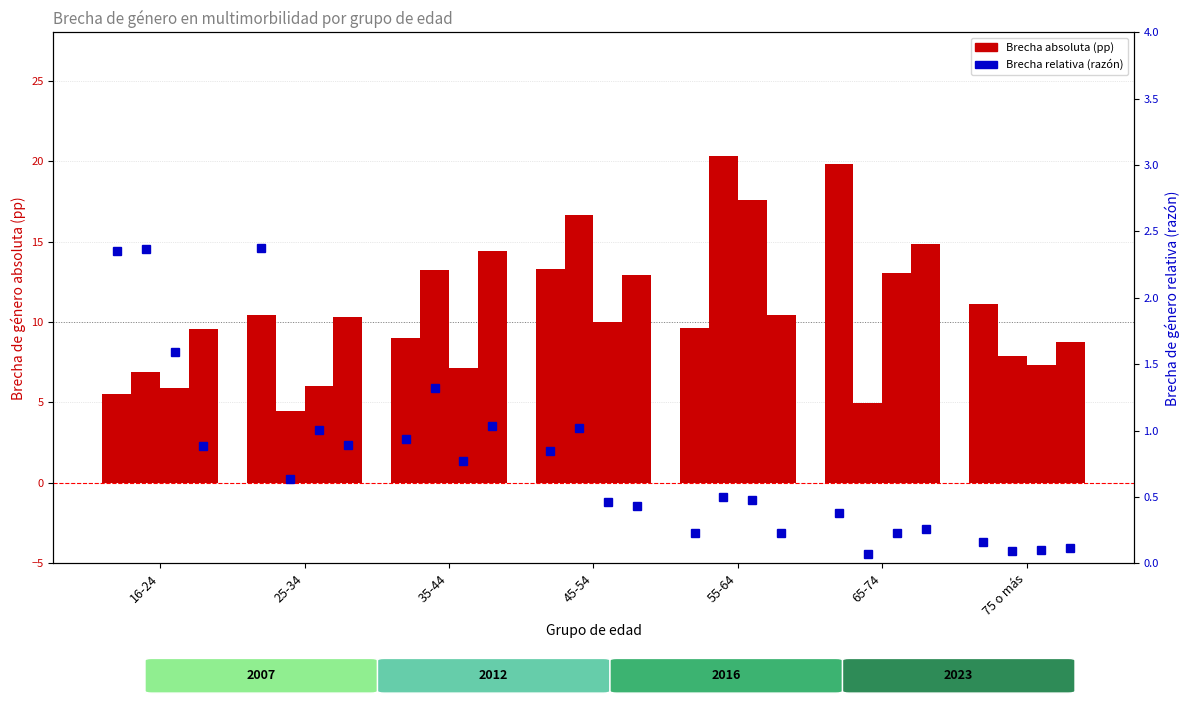

How many groups of bars are there?

7